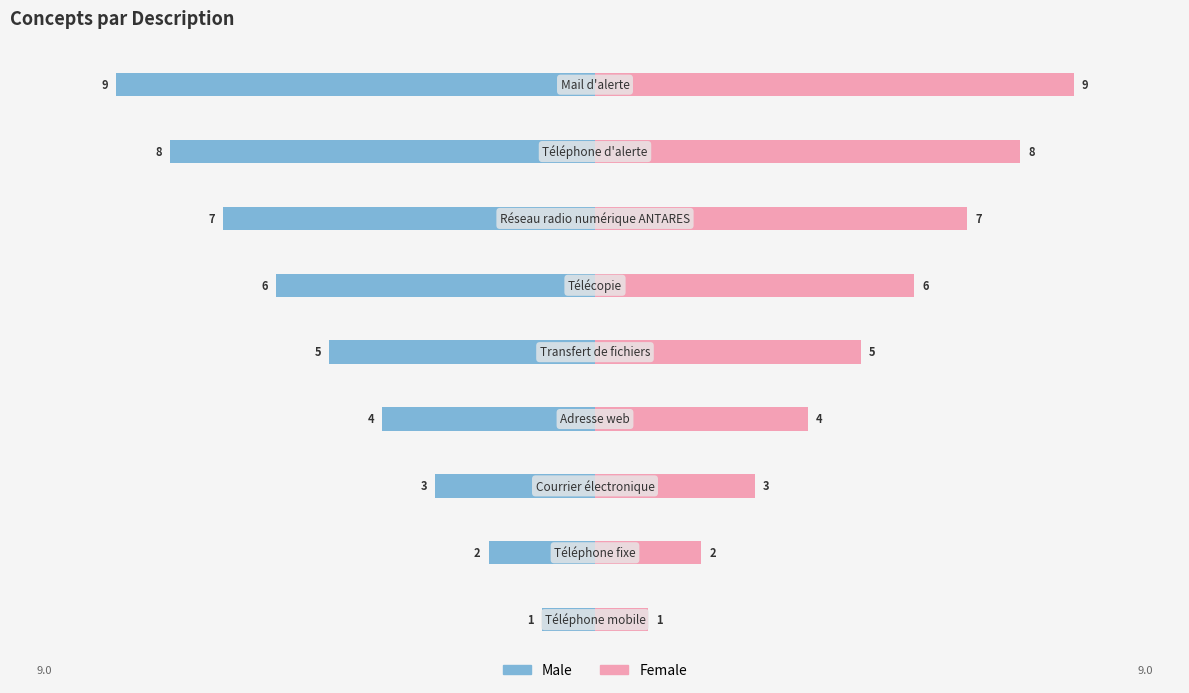

Count the number of data series in this chart.

2